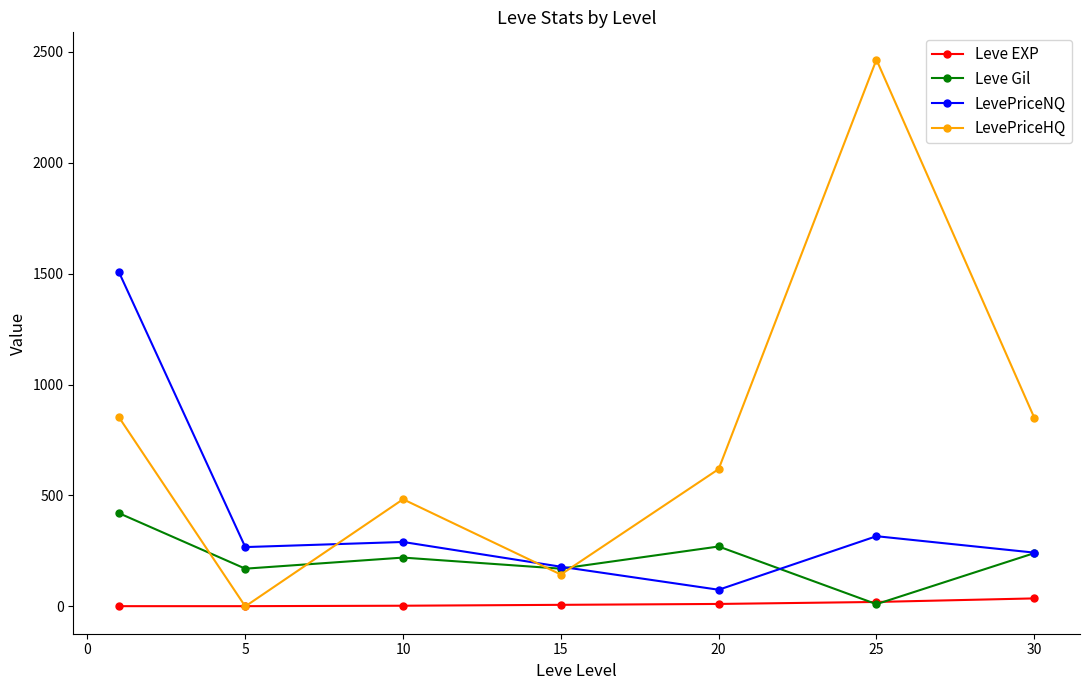

What is the value of the LevePriceNQ point at the 4th from the left?

178.8